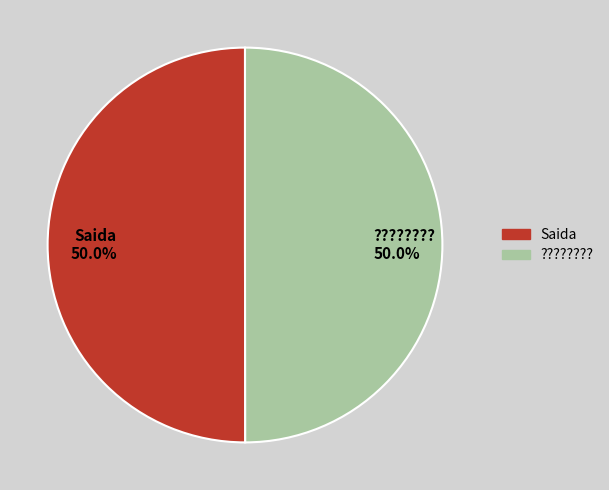

What portion of the pie excludes ???????? 50.0%?

50.0%